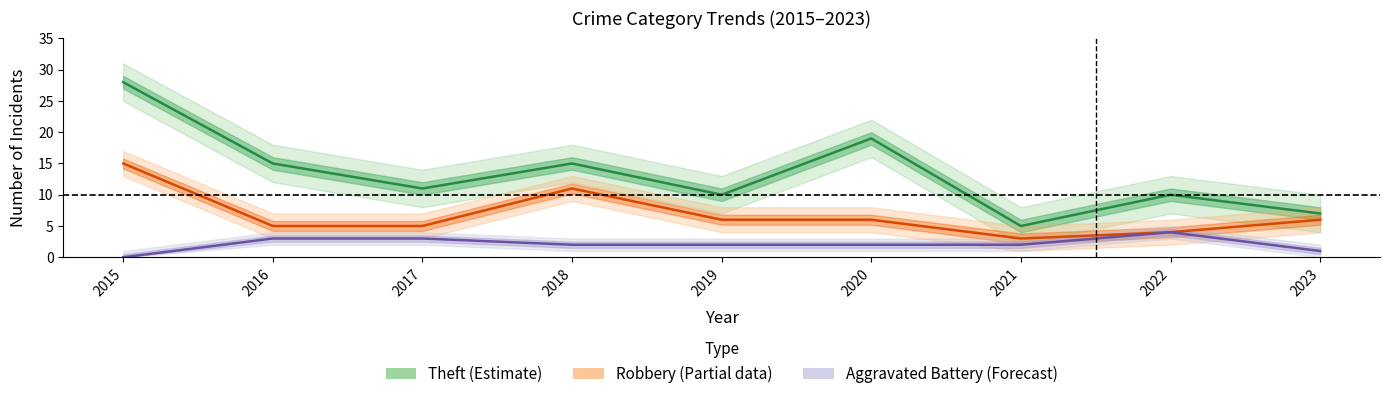

Reading left to right, extract all data points from this chart.

Theft (Estimate): 28	15	11	15	10	19	5	10	7
Robbery (Partial data): 15	5	5	11	6	6	3	4	6
Aggravated Battery (Forecast): 0	3	3	2	2	2	2	4	1